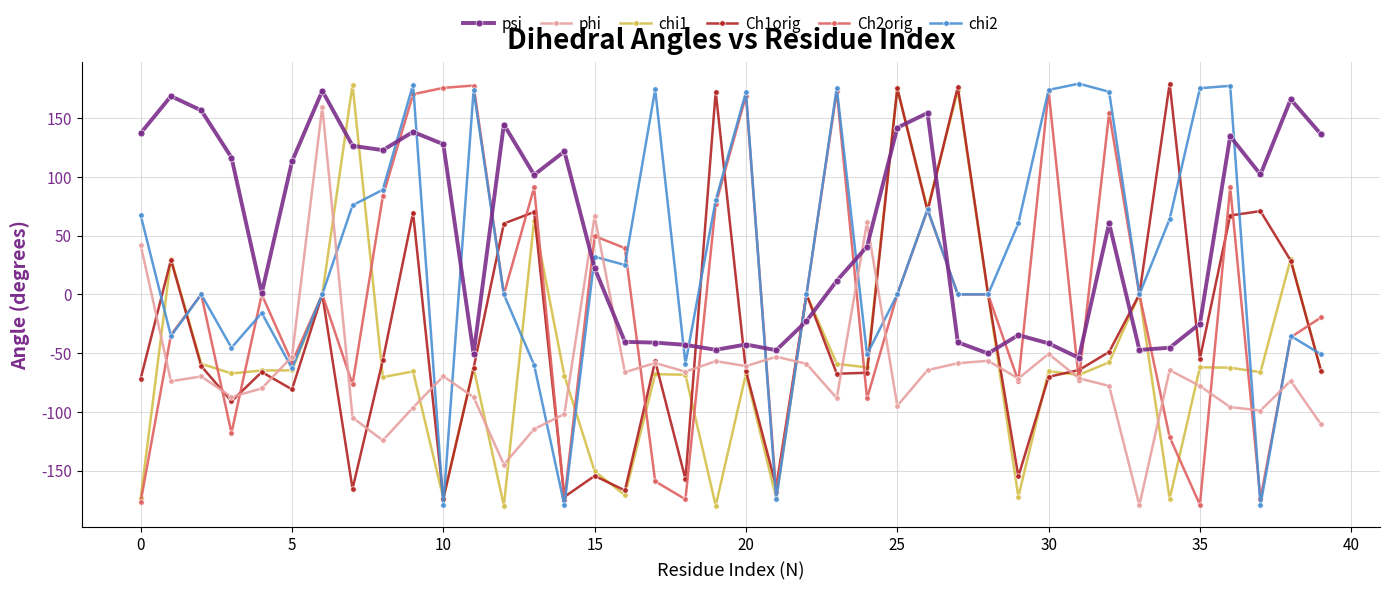

What is the value of the psi point at the 27th from the left?

154.4